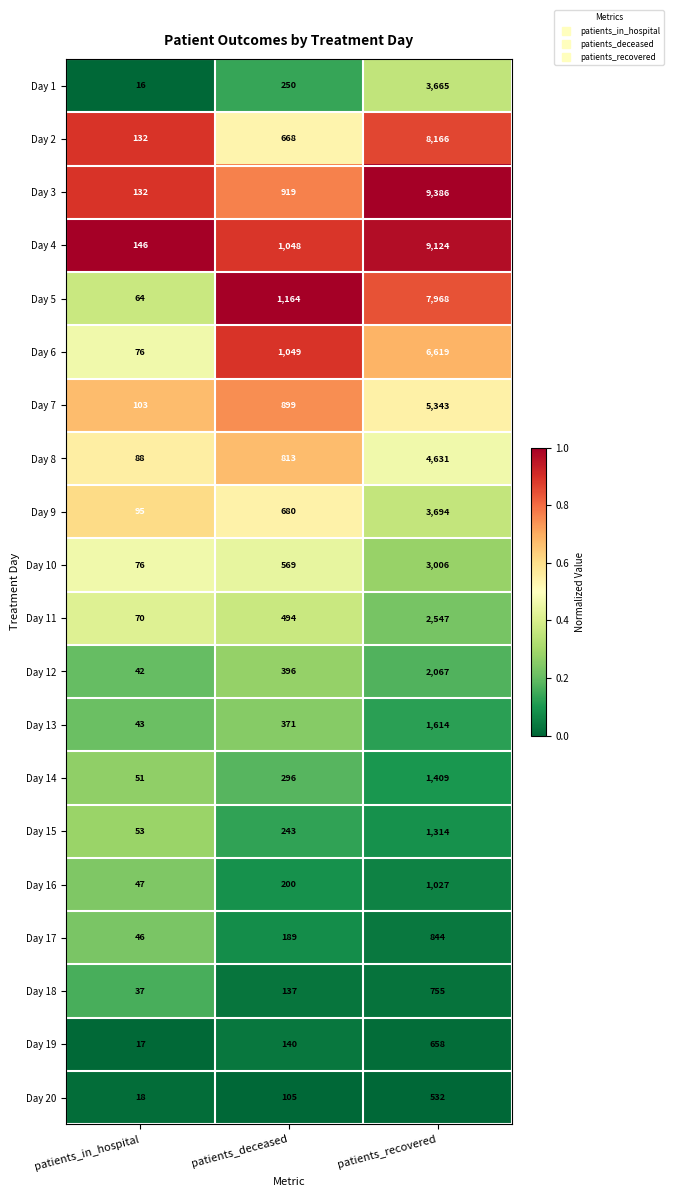

How many categories are shown in the chart?

3